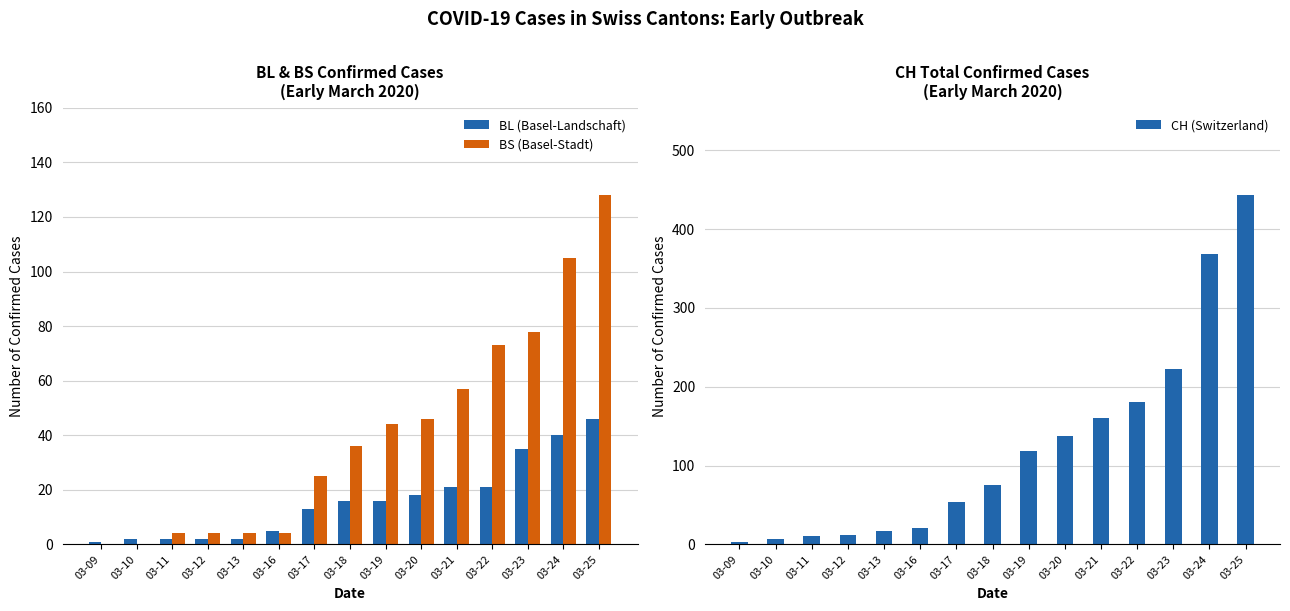

What is the difference between the highest and lowest values at 03-19?

103